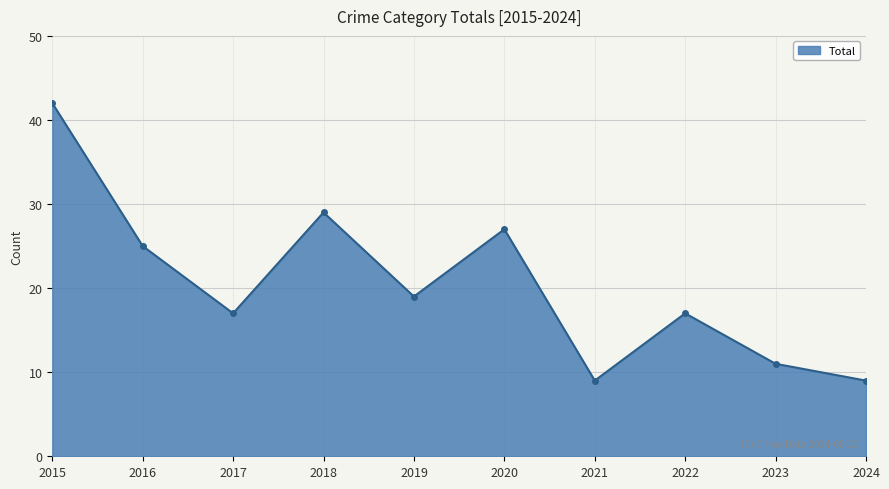

What is the smallest value displayed?

9